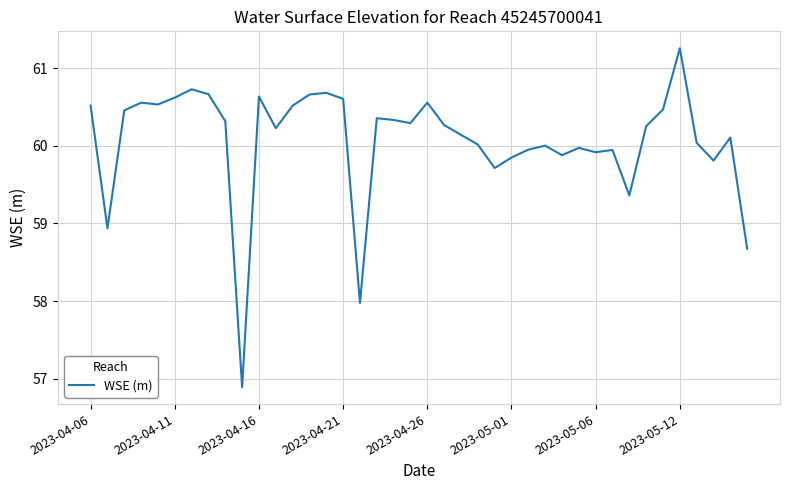

What is the sum of all values?

2402.7